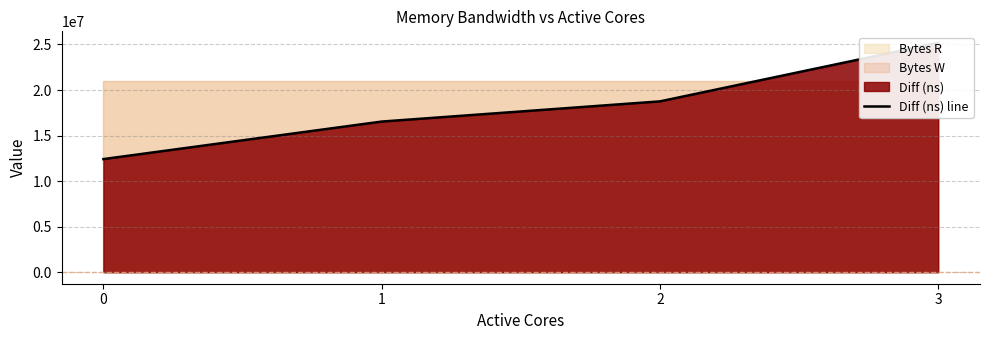

Count the values in the range 16540782 to 25185196.

3